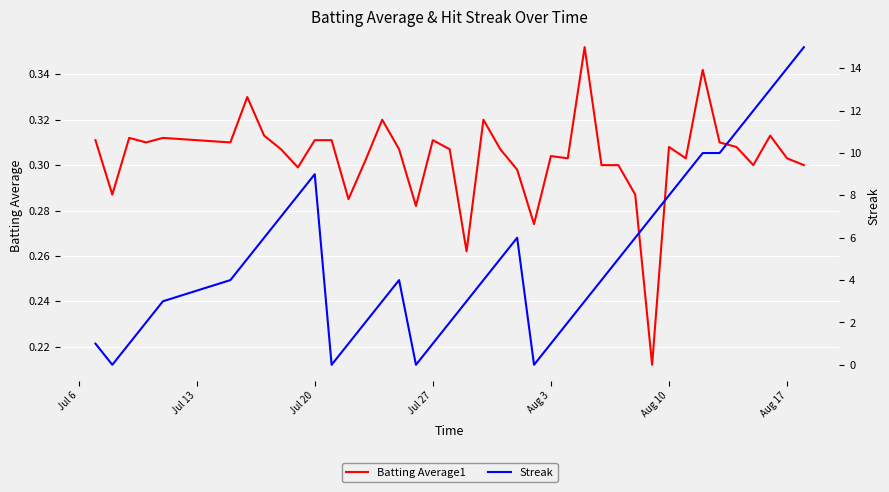

What is the total value across all series at Jul 20?

9.3